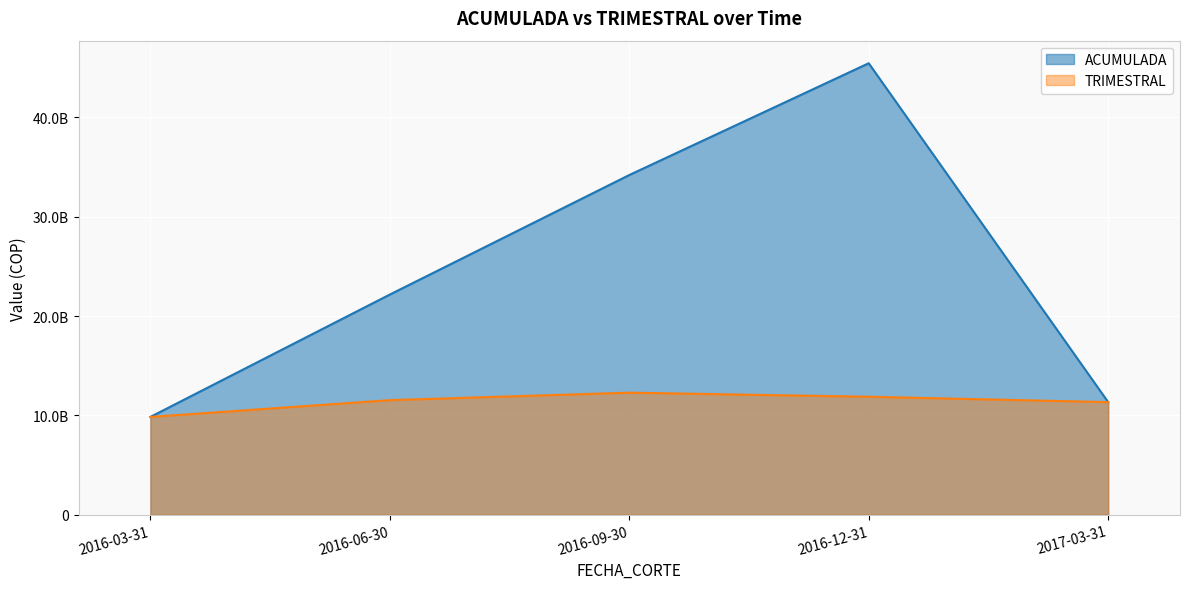

How many values in the ACUMULADA series exceed 22165975244?

3